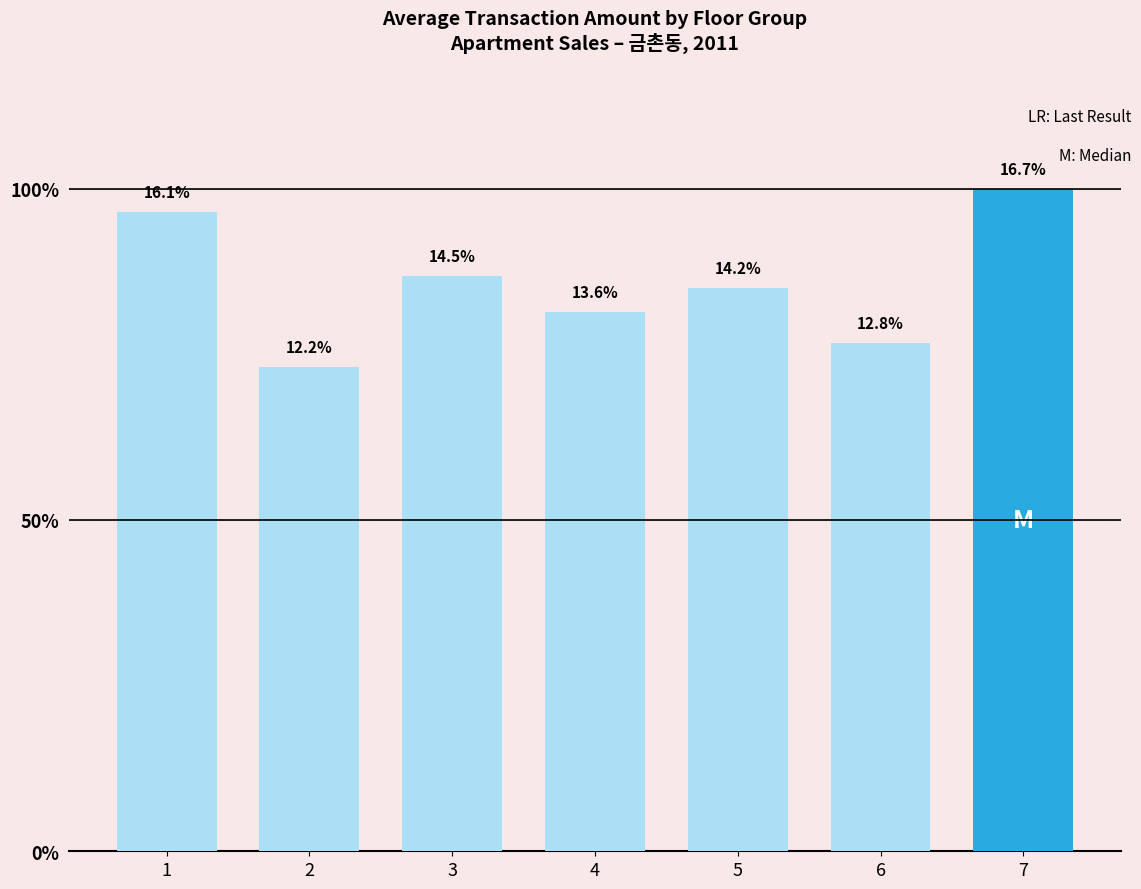

Are the bars horizontal?

No